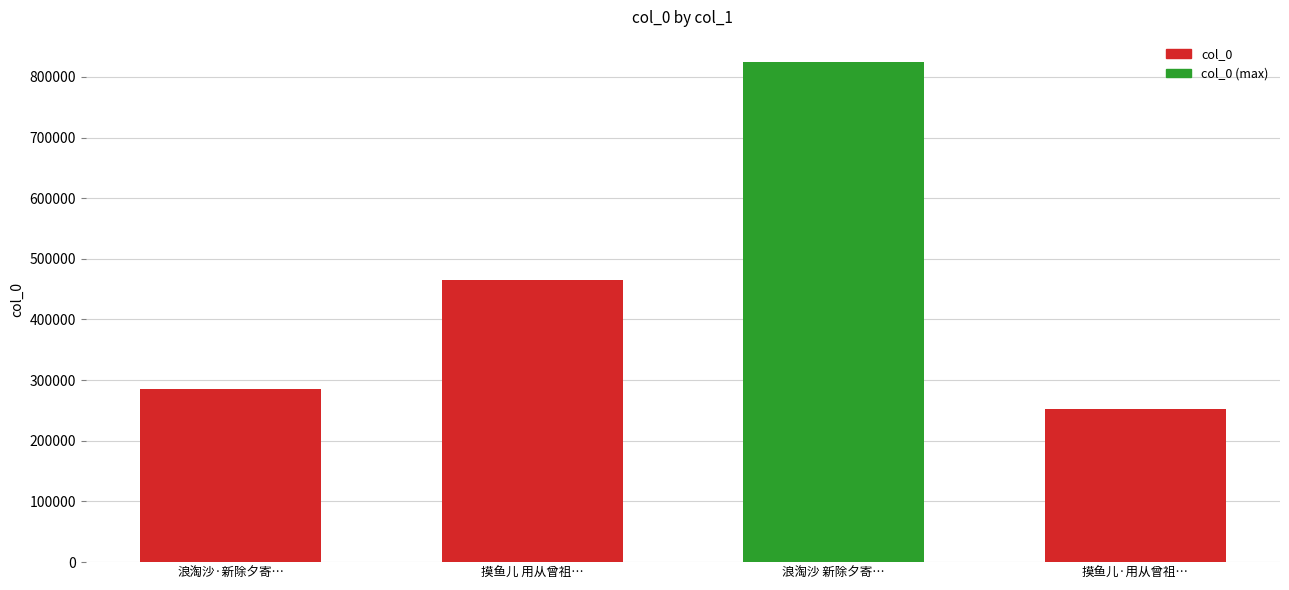

Which has a higher value, 摸鱼儿 用从曾祖… or 浪淘沙 新除夕寄…?

浪淘沙 新除夕寄…